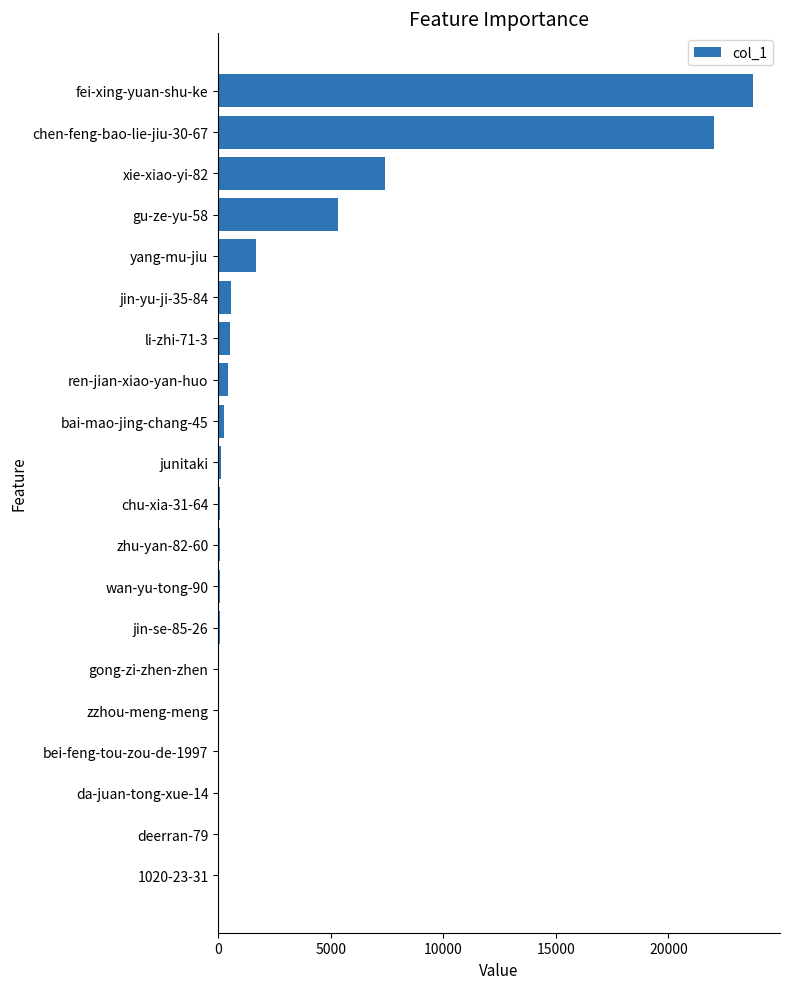

At which category does the chart reach its peak across all series?

fei-xing-yuan-shu-ke